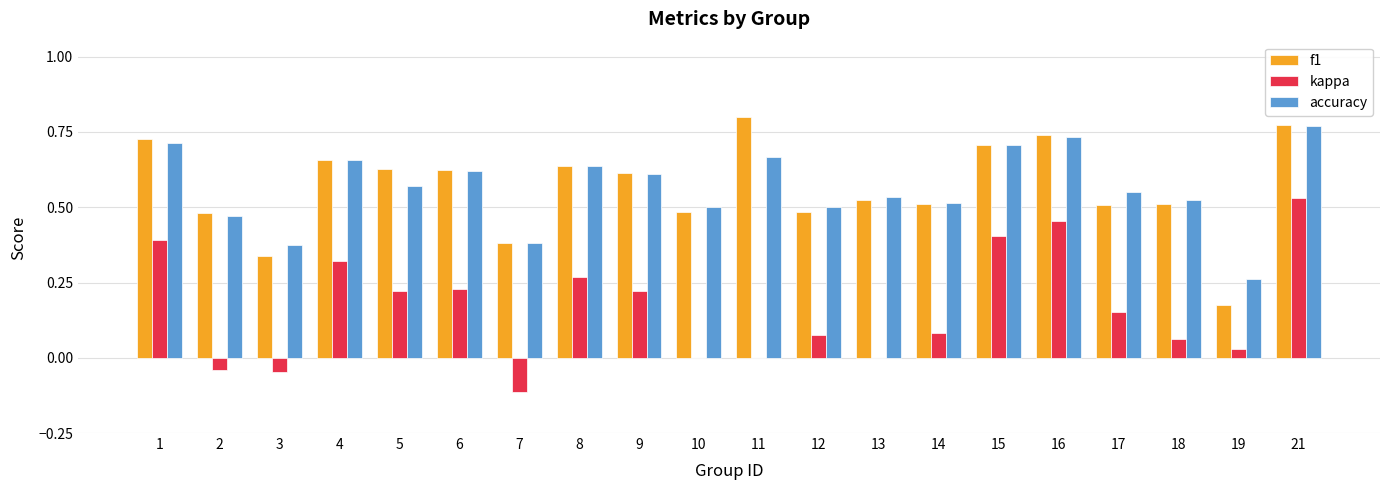

The accuracy series shows 0.7 at 1. True or false?

True